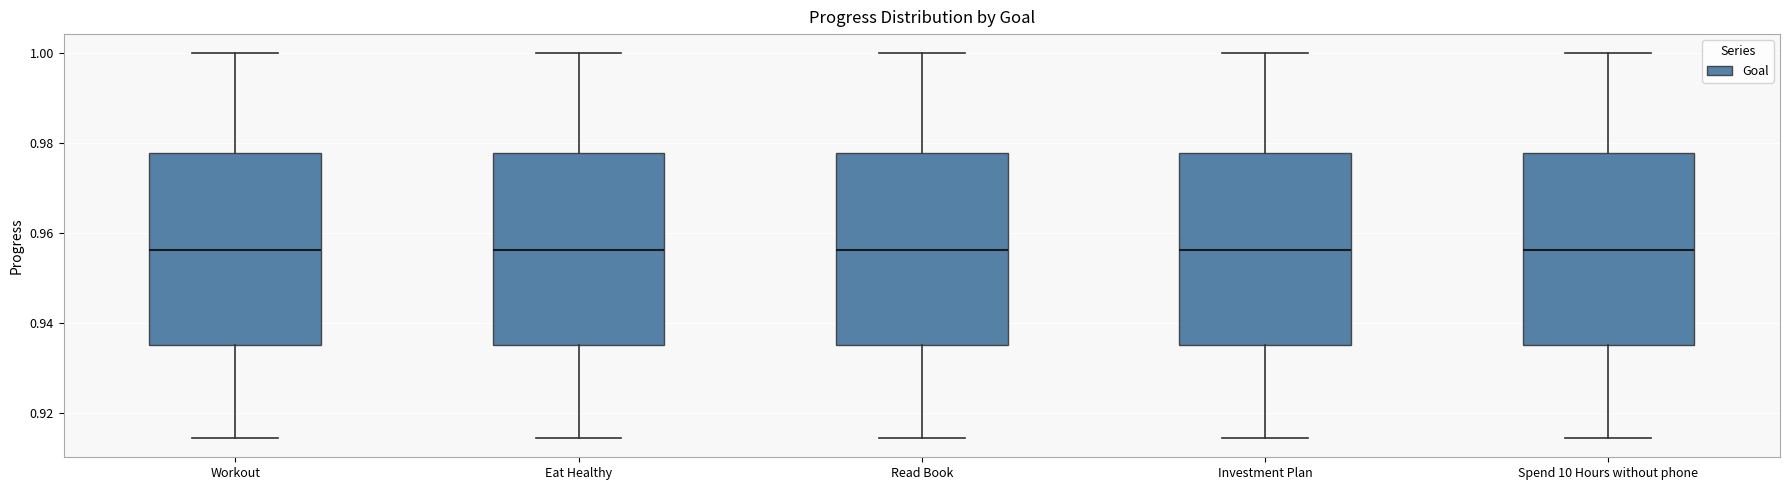

Reading left to right, transcribe this box plot: for each box, give where its median line is, the range the box spans, and where its two whiskers end, as read against the y-axis. The values are not printed on the chart, so give them approximately, as read against the axis.

Workout: median 0.956, box 0.936 to 0.978, whiskers 0.914 to 1.000
Eat Healthy: median 0.956, box 0.936 to 0.978, whiskers 0.914 to 1.000
Read Book: median 0.956, box 0.936 to 0.978, whiskers 0.914 to 1.000
Investment Plan: median 0.956, box 0.936 to 0.978, whiskers 0.914 to 1.000
Spend 10 Hours without phone: median 0.956, box 0.936 to 0.978, whiskers 0.914 to 1.000